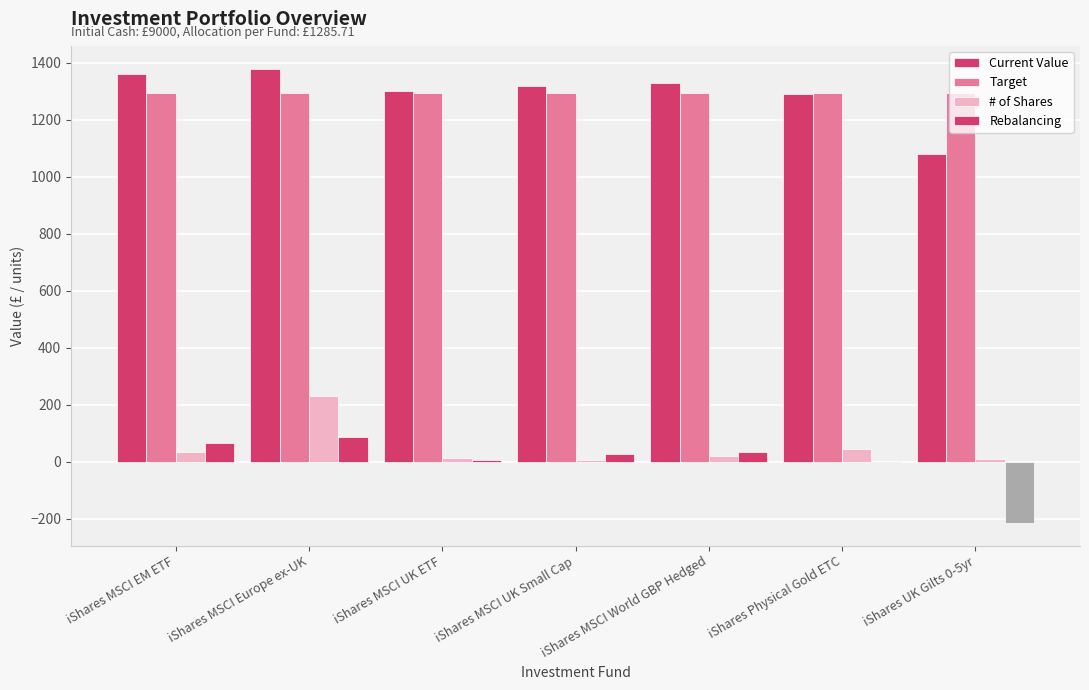

True or false: Rebalancing has a value of 54 at iShares MSCI World GBP Hedged.

False